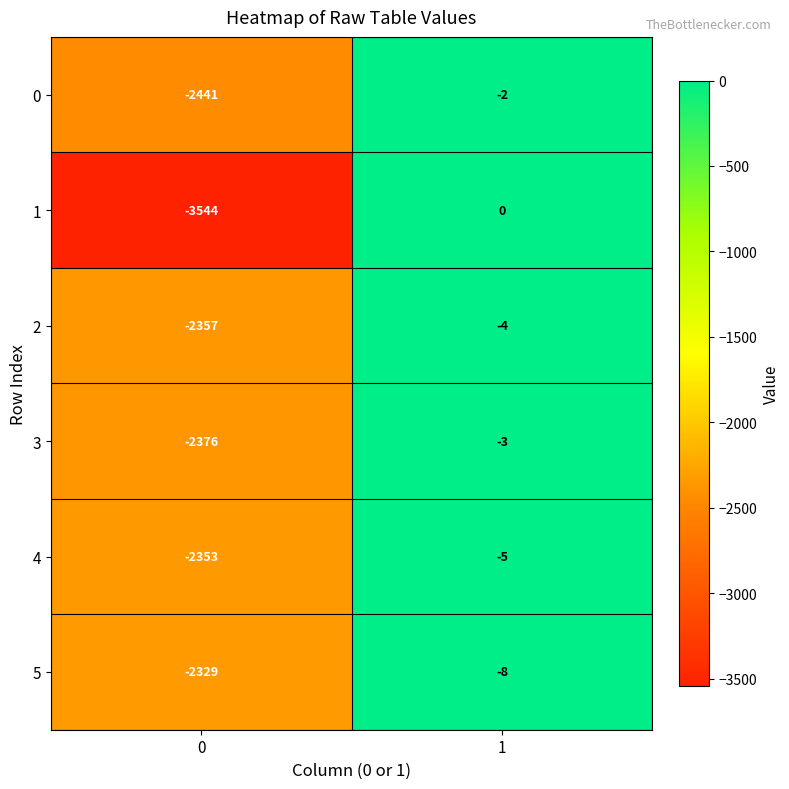

Between 0 and 1, which series saw the biggest shift?

1